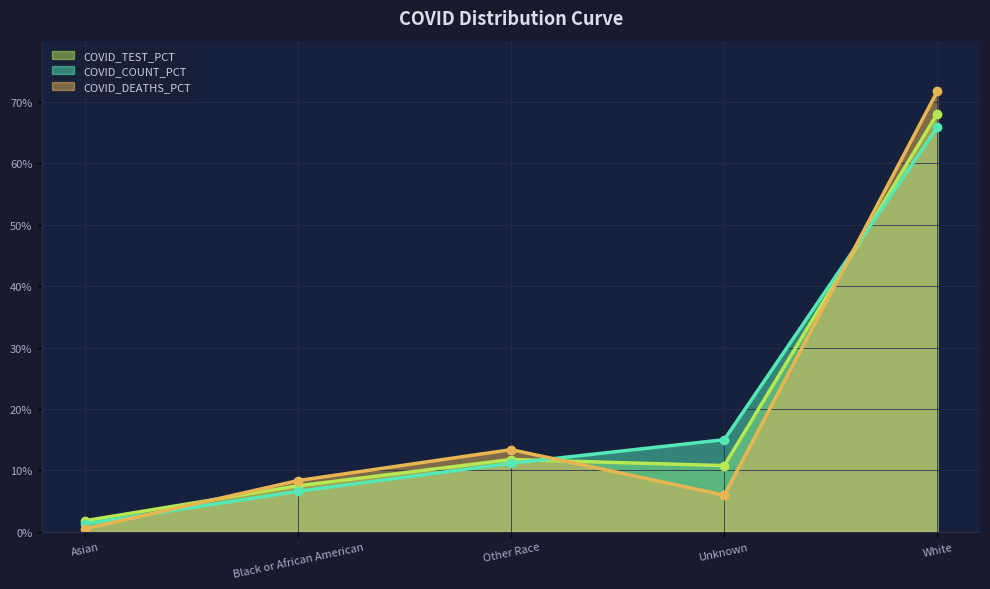

Does the chart display data point markers on the line(s)?

Yes